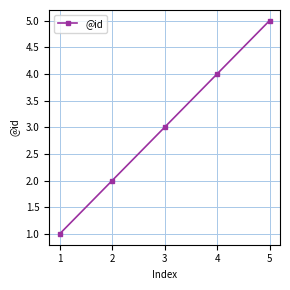

Rank the categories by value from lowest to highest.

1, 2, 3, 4, 5